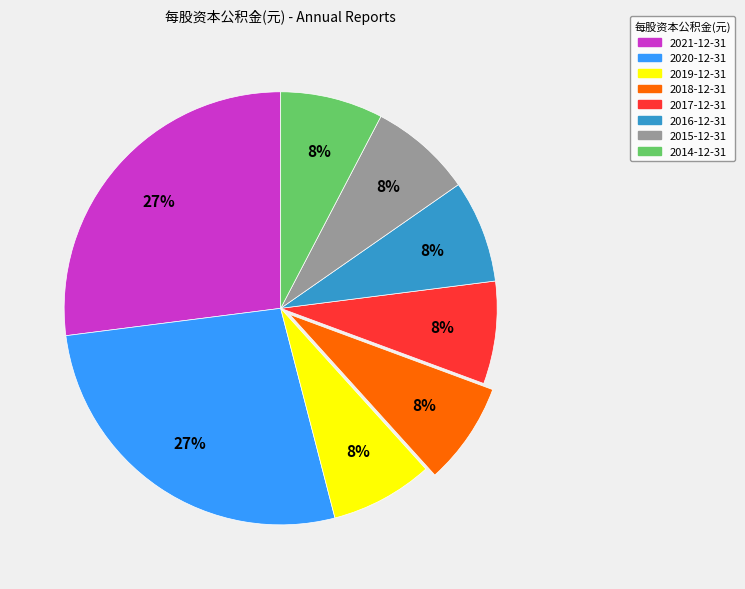

What percentage is the 2018-12-31 slice, to the nearest percent?

8%